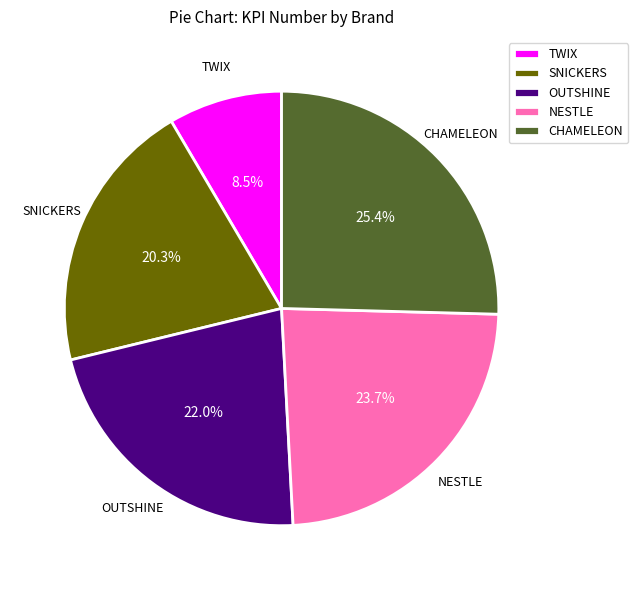

Which category has the smallest portion of the pie?

TWIX